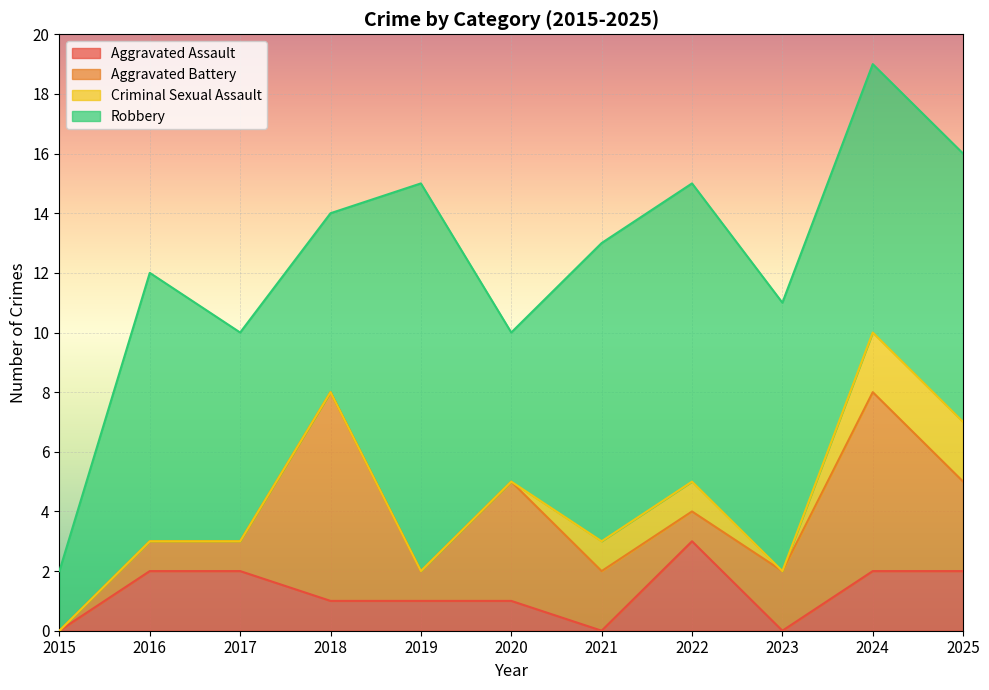

True or false: Aggravated Assault and Aggravated Battery cross at least once.

True